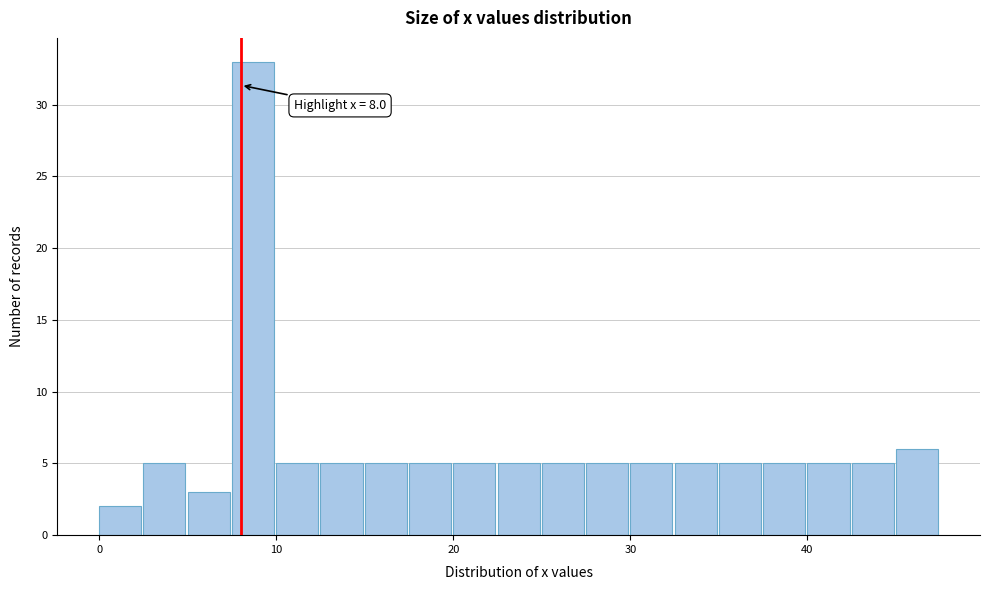

Around what value on the x-axis is the tallest bar? Give the approximate position of its centre, as read against the axis.

9